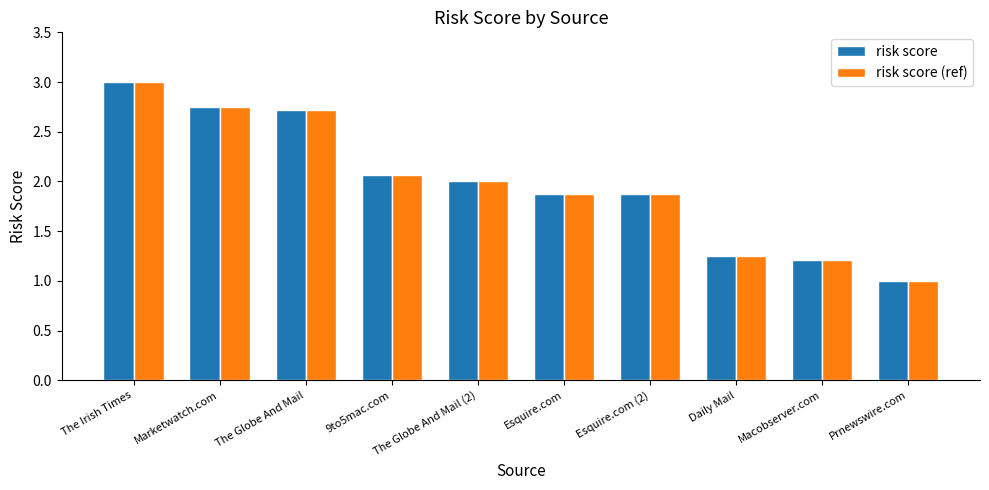

What is the total value across all series at The Irish Times?

6.0